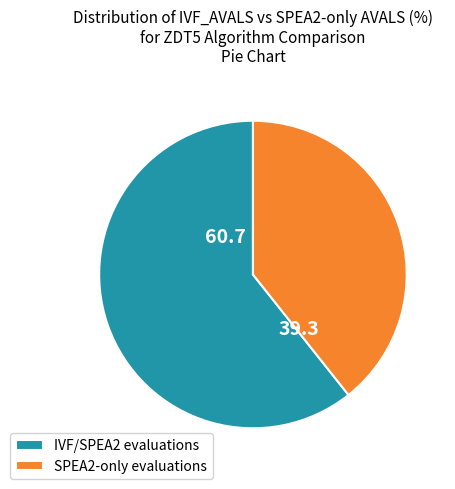

Between IVF/SPEA2 evaluations and SPEA2-only evaluations, which is larger?

IVF/SPEA2 evaluations